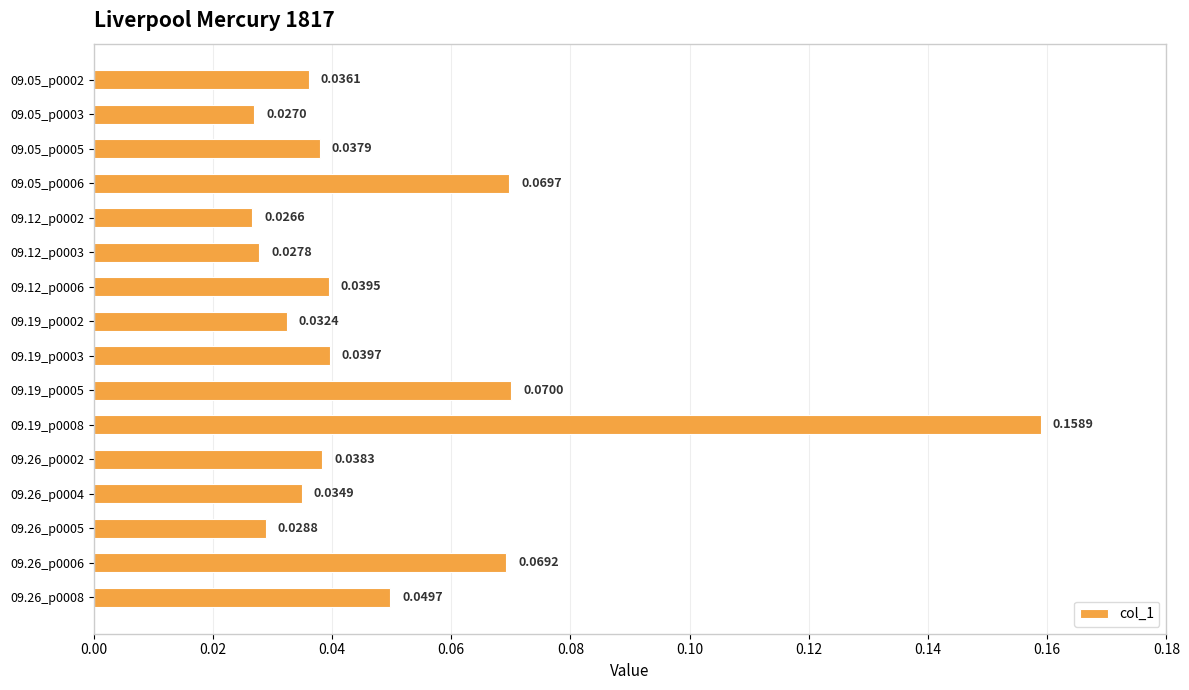

List the labels in order of value, smallest first.

09.12_p0002, 09.05_p0003, 09.12_p0003, 09.26_p0005, 09.19_p0002, 09.26_p0004, 09.05_p0002, 09.05_p0005, 09.26_p0002, 09.12_p0006, 09.19_p0003, 09.26_p0008, 09.26_p0006, 09.05_p0006, 09.19_p0005, 09.19_p0008